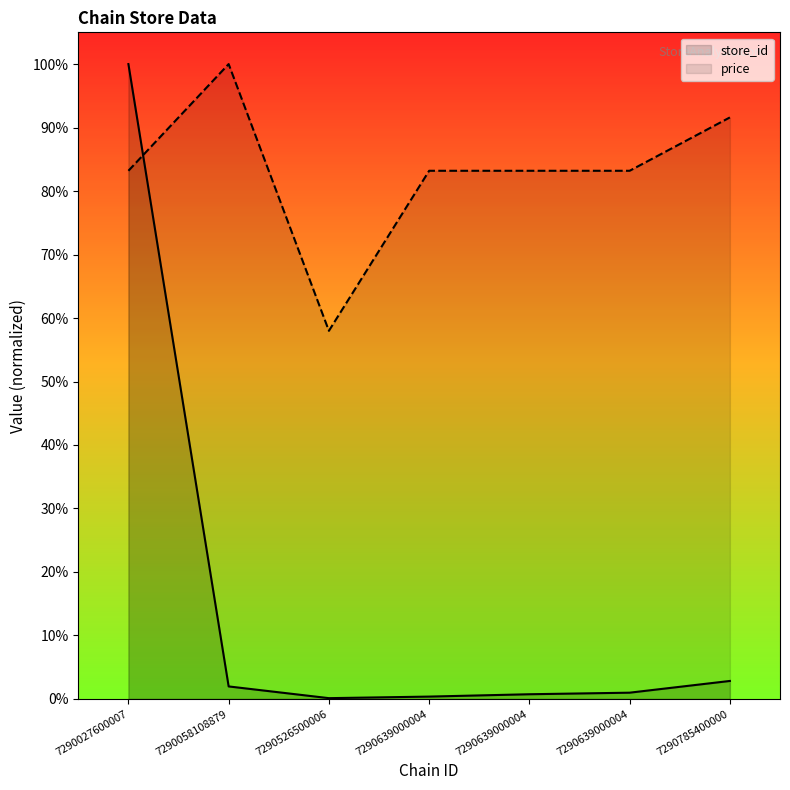

What is the difference between the maximum and minimum values in the store_id series?

99.9